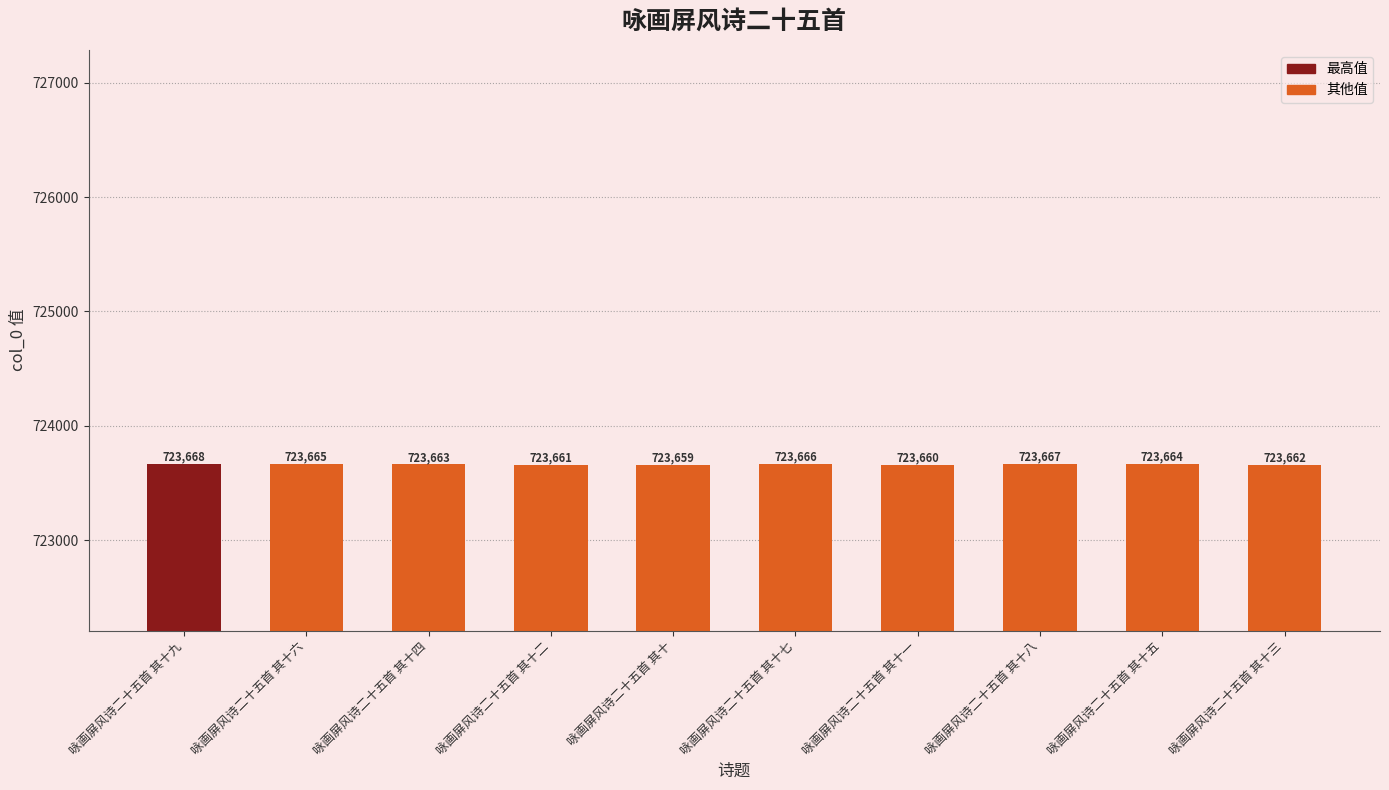

Reading right to left, list all the values displayed in this chart.

723662	723664	723667	723660	723666	723659	723661	723663	723665	723668